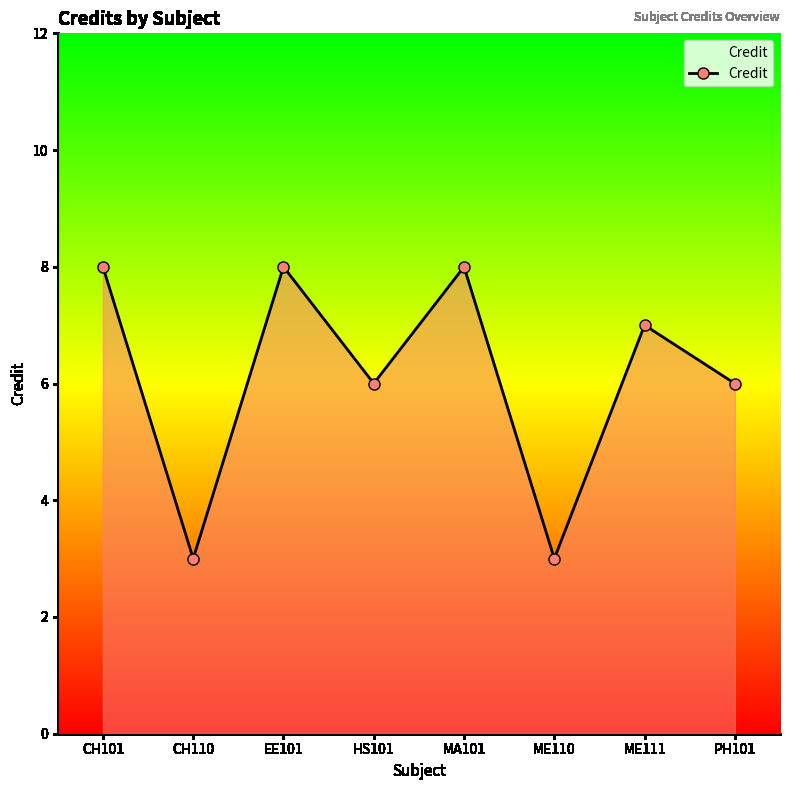

What is the ratio of the value at HS101 to the value at CH110?

2.0